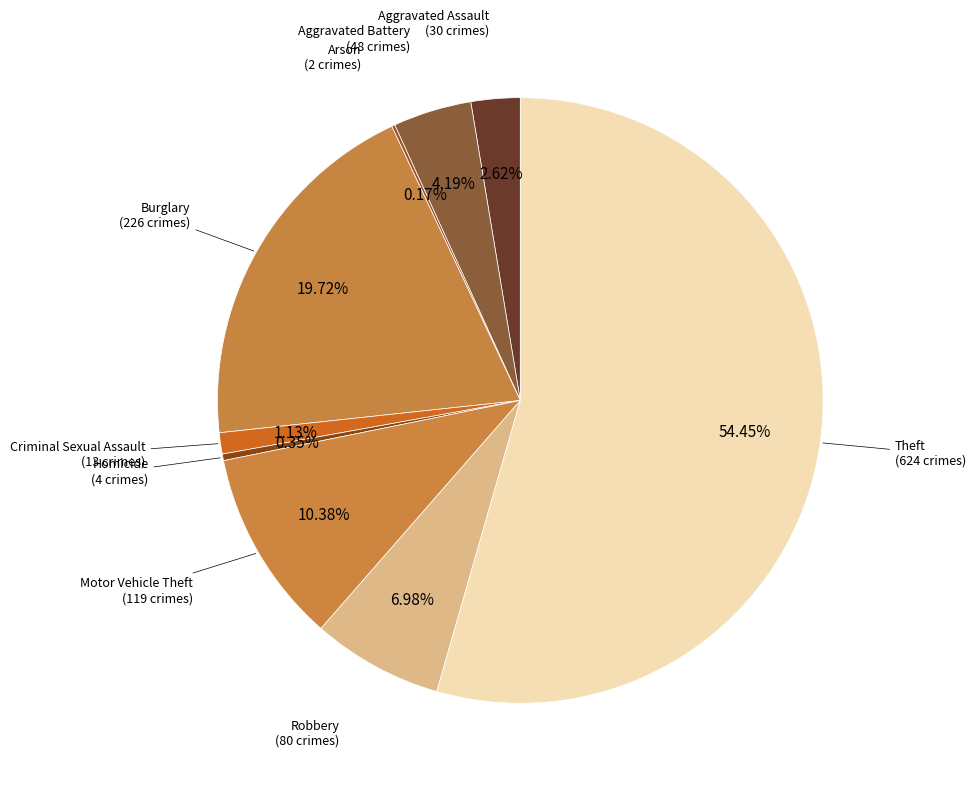

Which slice represents more than half of the pie?

Theft